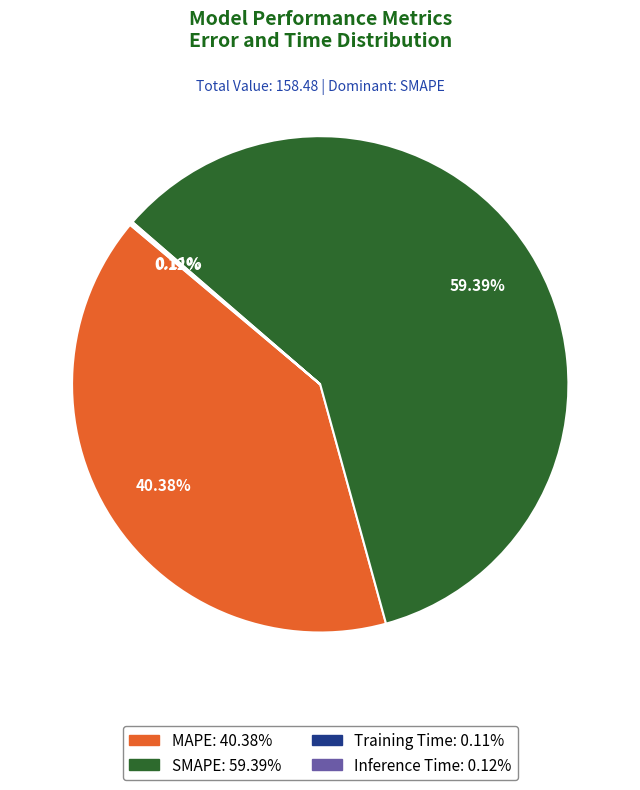

Between SMAPE and MAPE, which is larger?

SMAPE